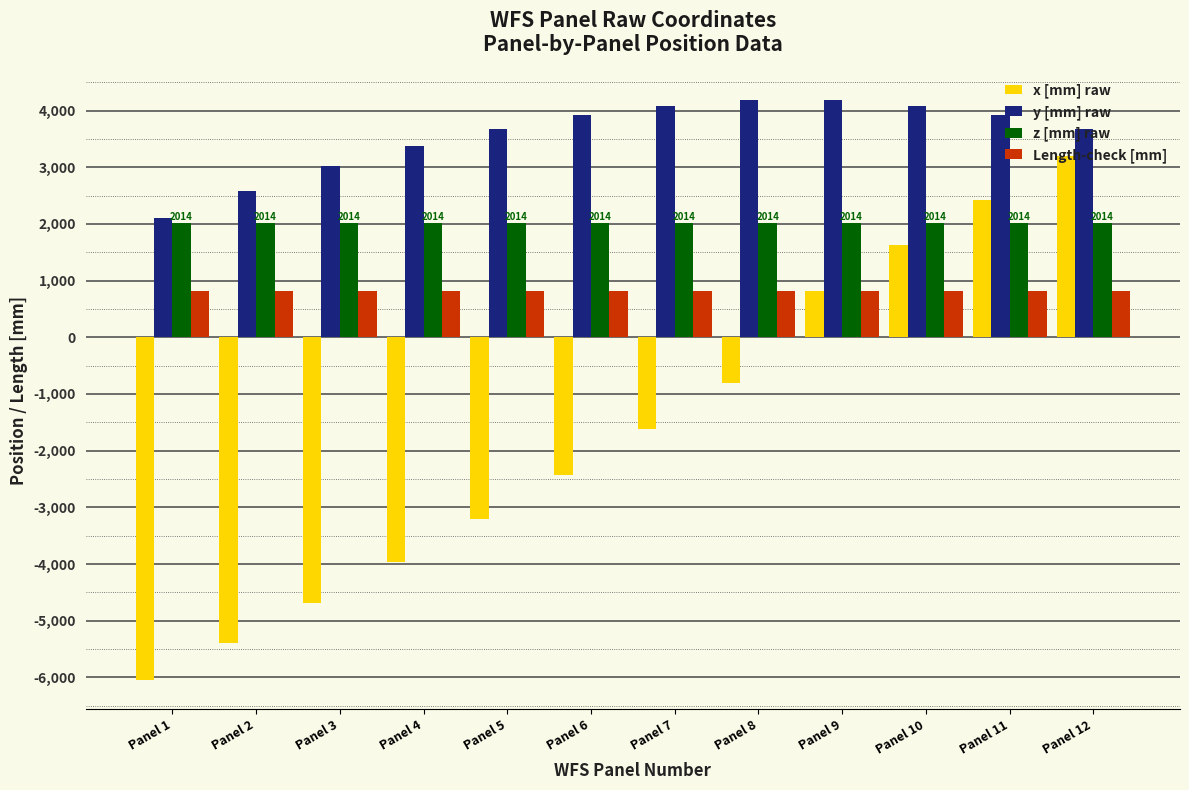

What is the average value of the y [mm] raw series?

3568.3